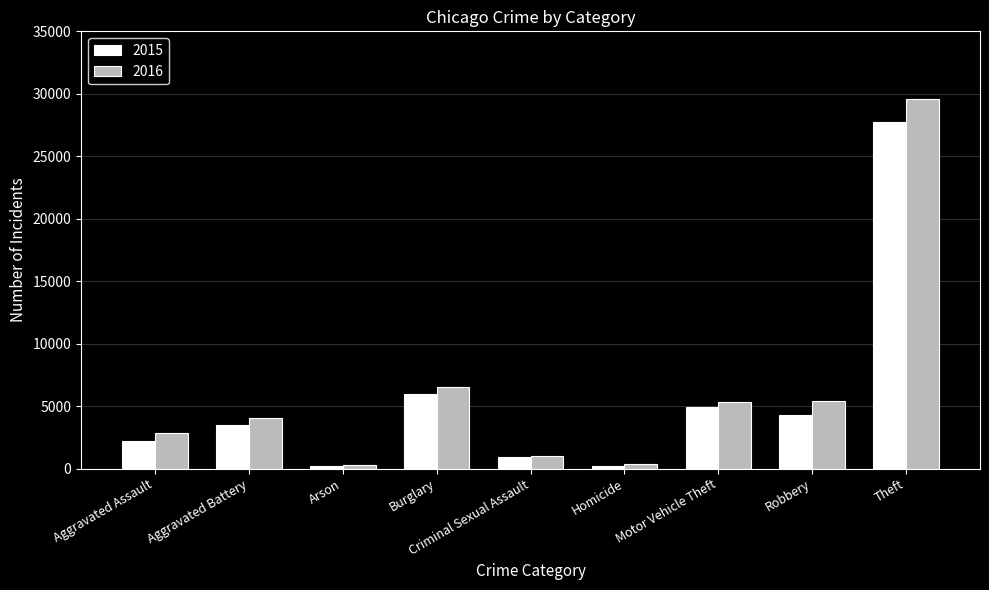

Rank the series by their average value, from lowest to highest.

2015, 2016